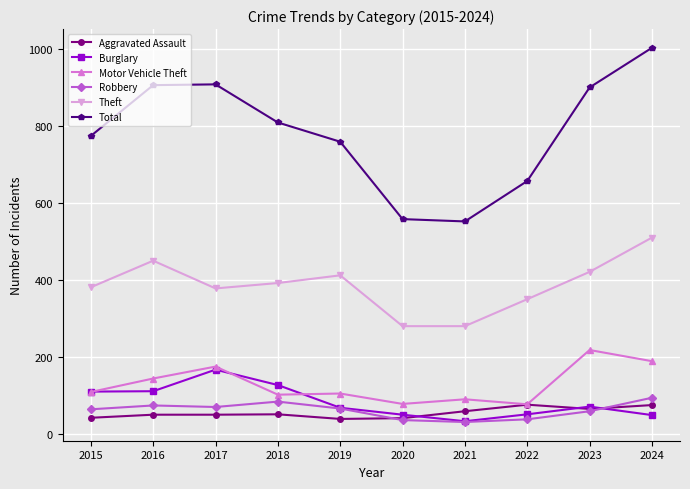

The Theft series shows 413 at 2019. True or false?

True